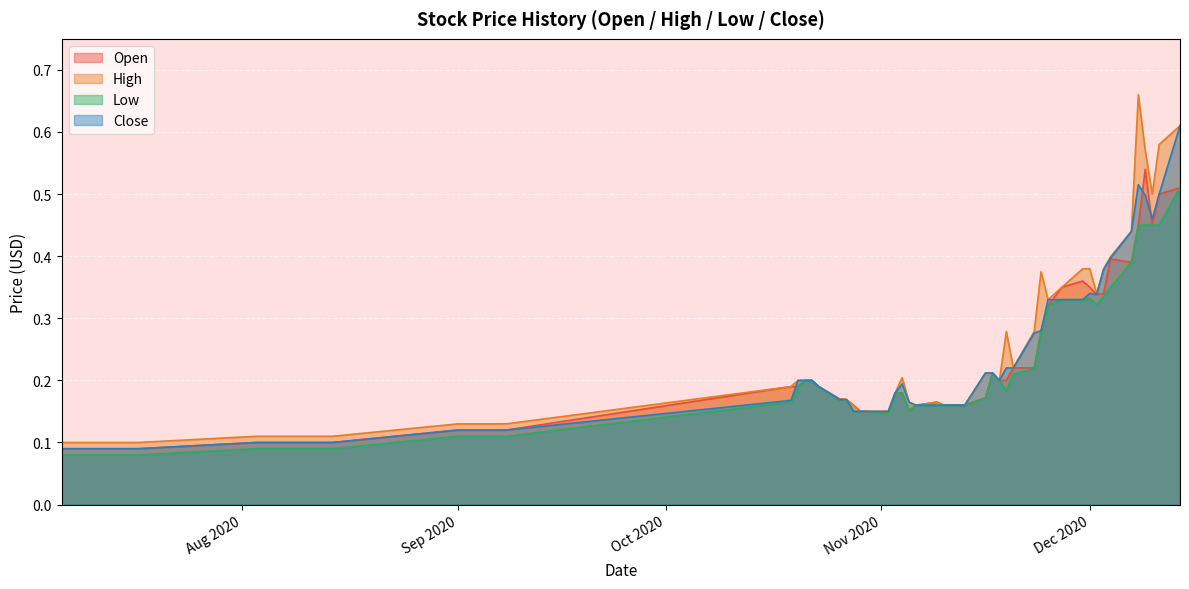

True or false: Low and High intersect in this chart.

False